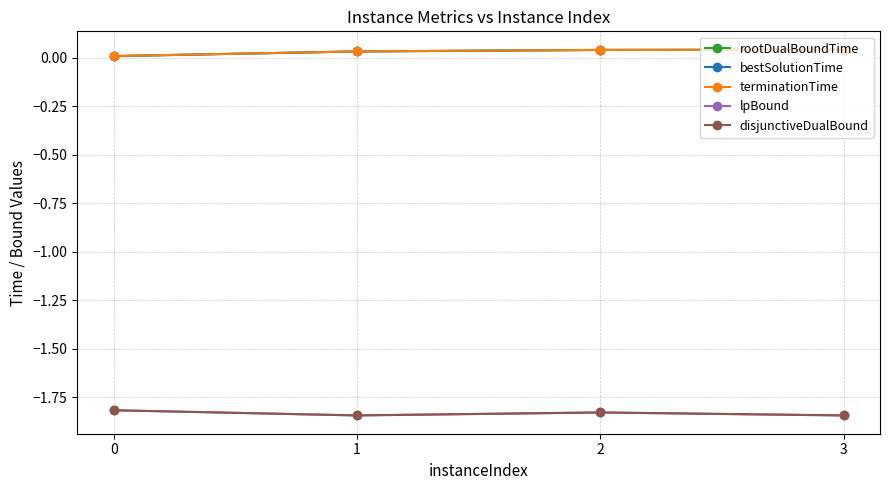

What is the sum of all bestSolutionTime values?

0.1